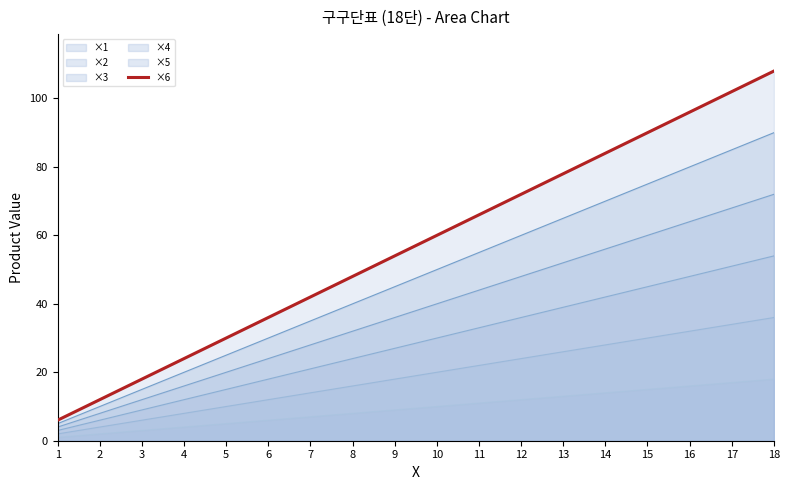

True or false: ×1 and ×5 cross at least once.

False